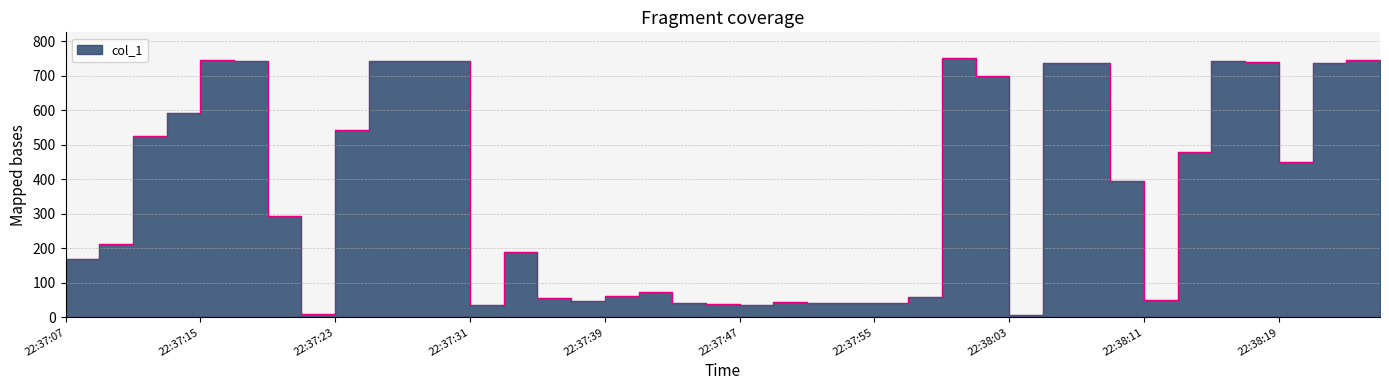

Reading left to right, transcribe all the data shown in this chart.

168.8	212.7	525.8	591.9	747.3	744.4	292.7	10.0	544.5	744.4	744.7	743.2	36.0	189.0	54.9	46.9	62.9	73.9	41.9	39.0	36.0	45.0	41.0	42.9	41.9	58.9	751.4	698.6	6.0	736.4	736.4	395.6	49.0	478.9	742.5	739.2	451.8	736.3	745.4	728.4